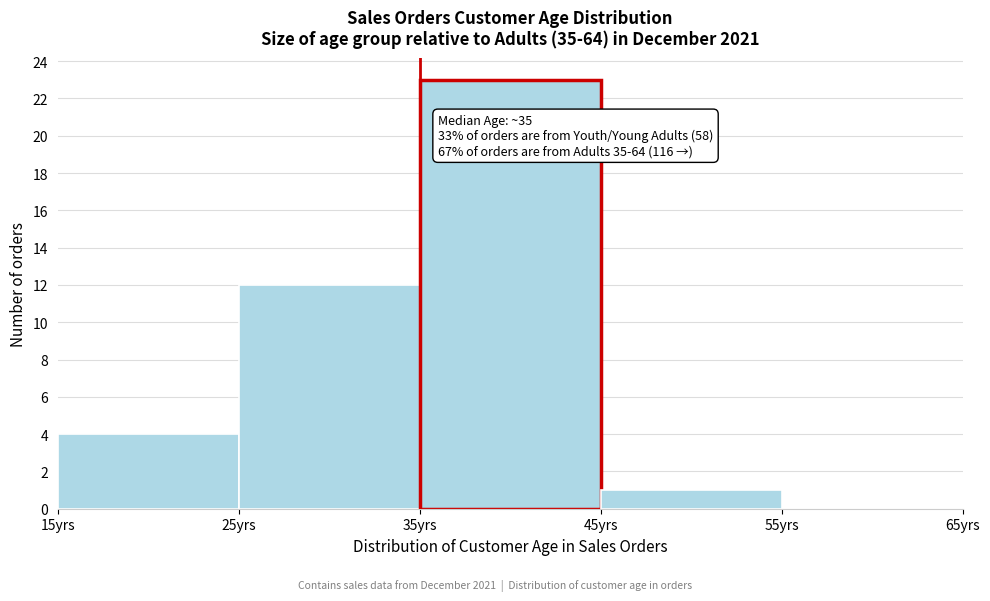

Over which range of the x-axis is the bar tallest?

35 to 45